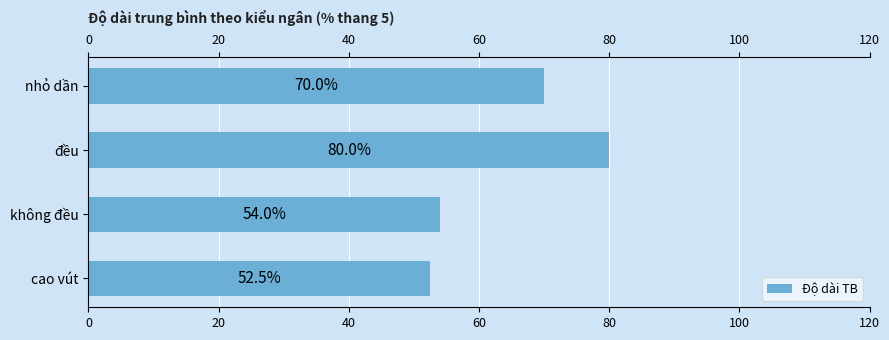

What is the average value?

64.1